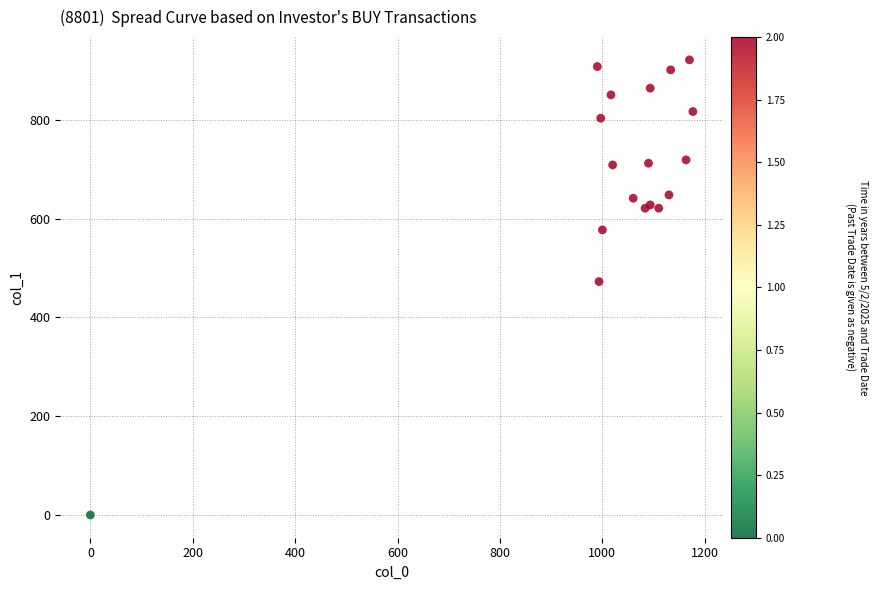

What Y value in the scatter plot is closest to 460?

472.5